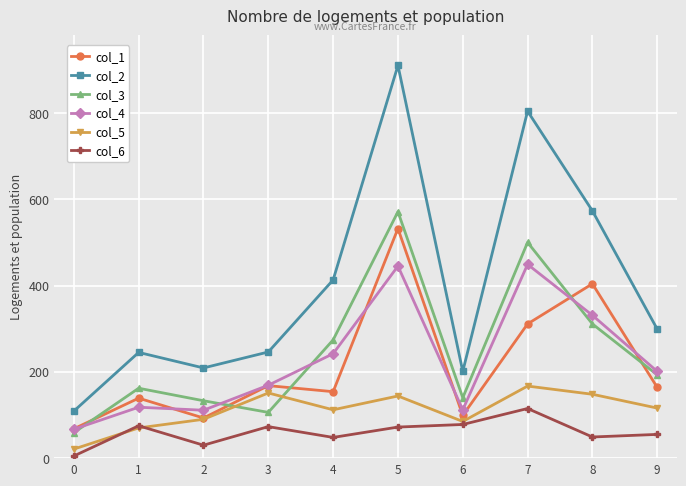

What is the difference between the highest and lowest values at 0?

104